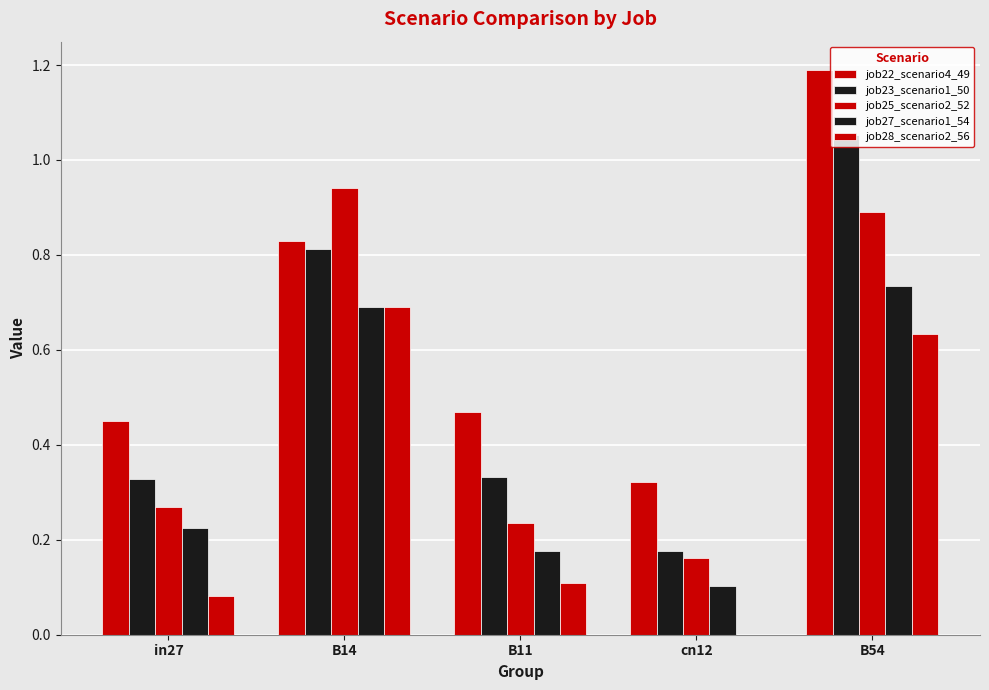

How many values in the job28_scenario2_56 series exceed 0?

4